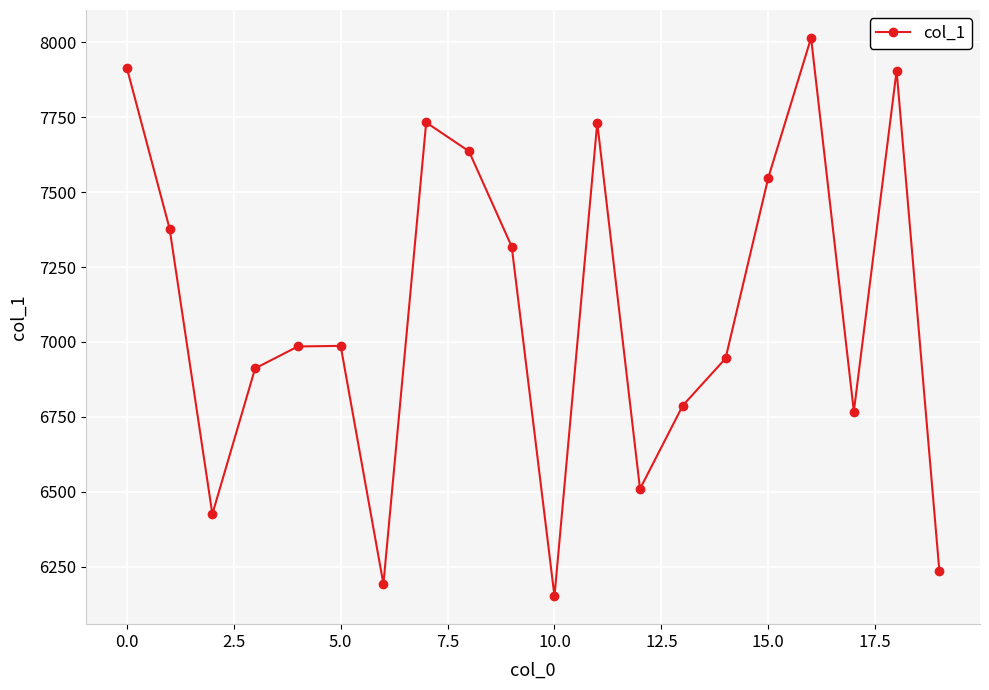

What is the value of the 10th point from the left?

7318